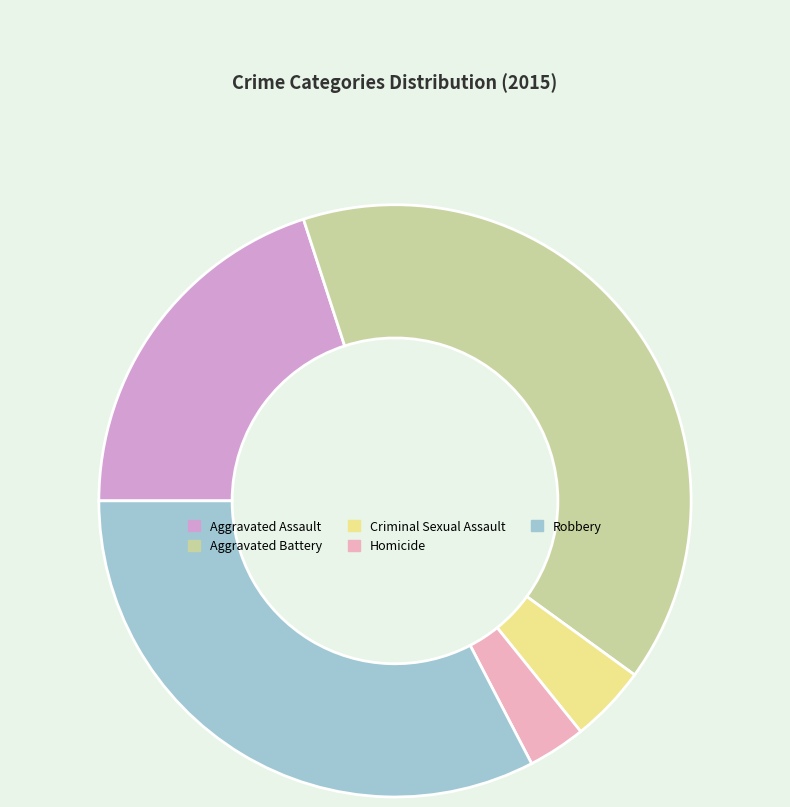

What percentage is the Homicide slice, to the nearest percent?

3%